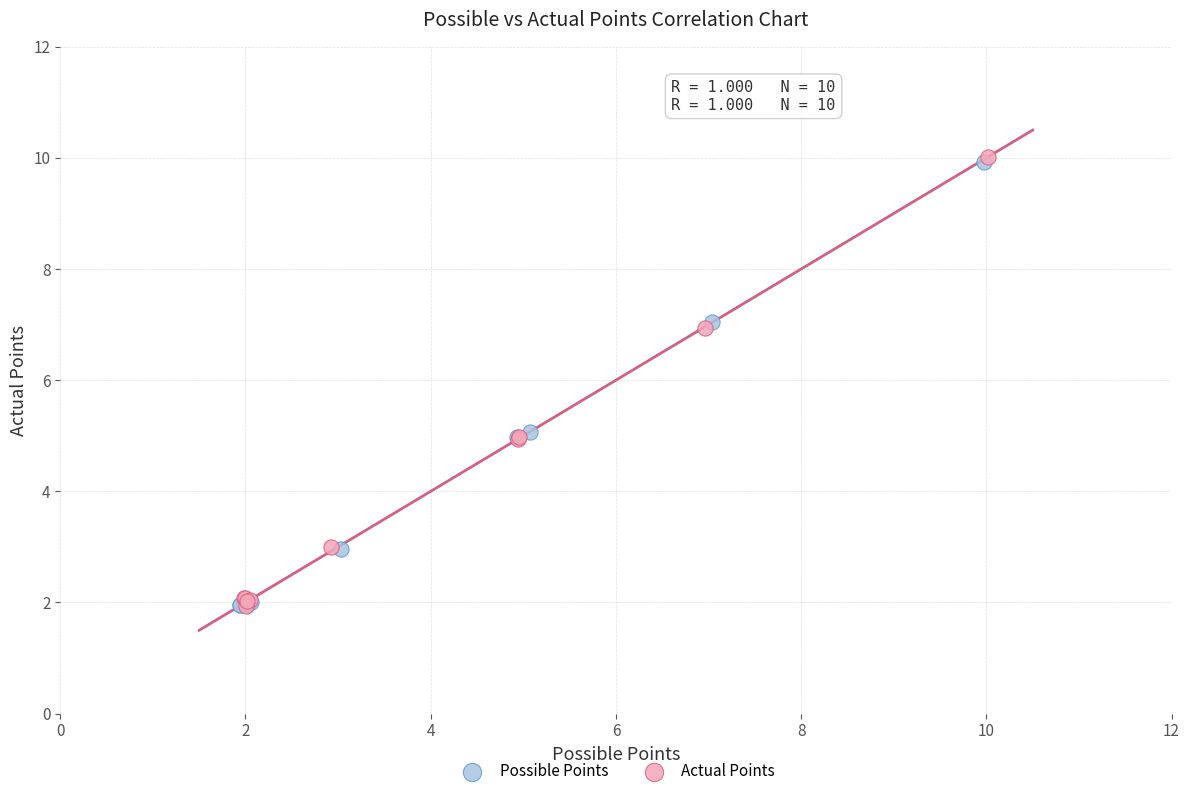

Which series has the largest Y range (max minus min)?

Actual Points